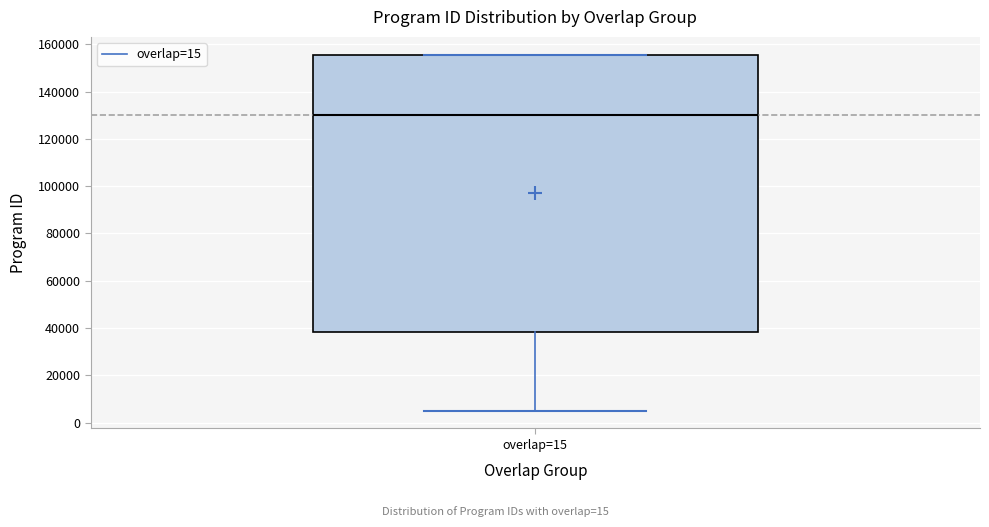

Read this box plot against the y-axis: the position of the median line, the range covered by the box, and the ends of both whiskers. The values are not printed on the chart, so give them approximately, as read against the axis.

median 130000, box 38000 to 156000, whiskers 6000 to 156000